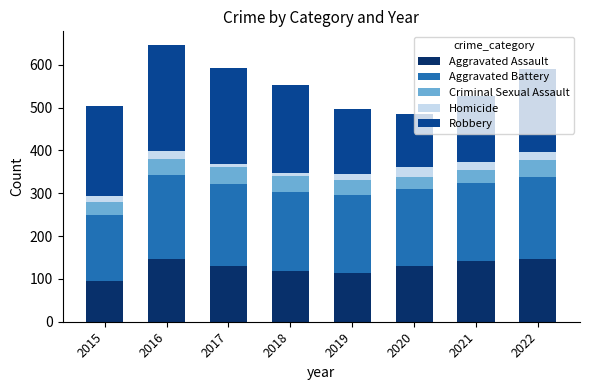

Count the number of categories in the chart.

8